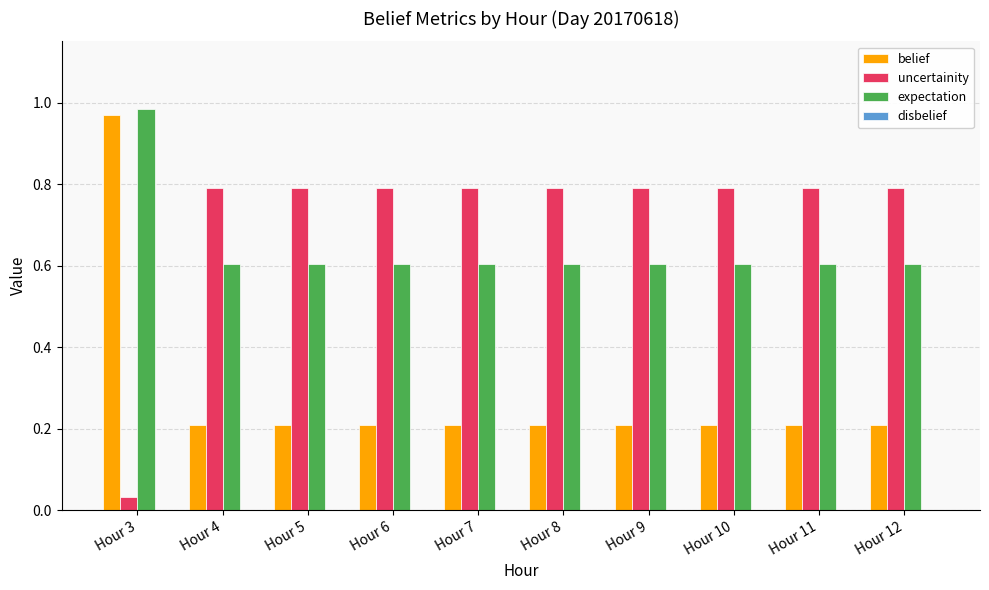

Rank the series by their maximum value, from lowest to highest.

uncertainity, belief, expectation